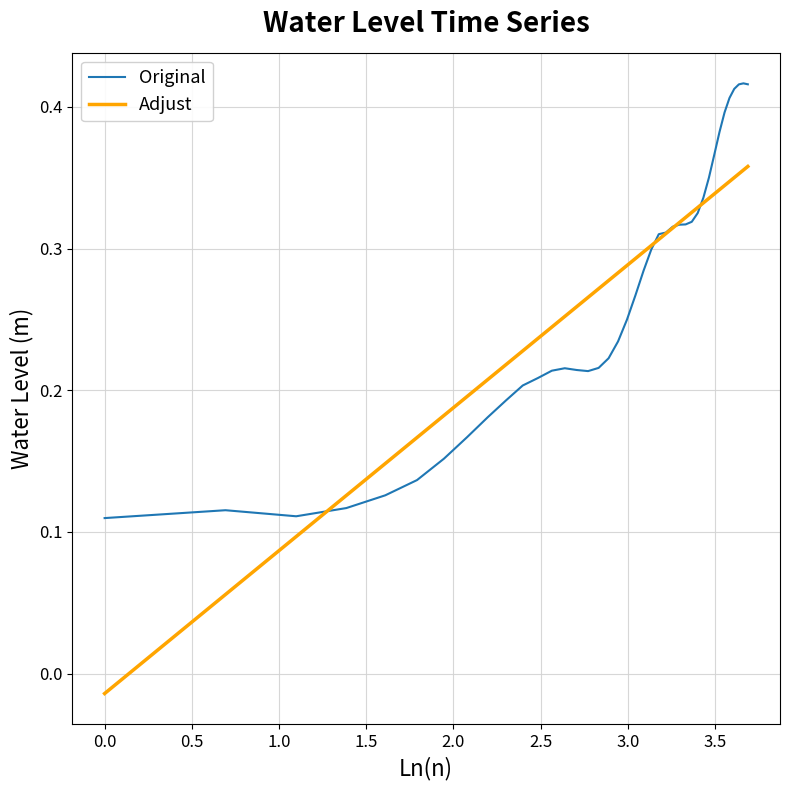

Which series has the largest range (max minus min)?

Adjust